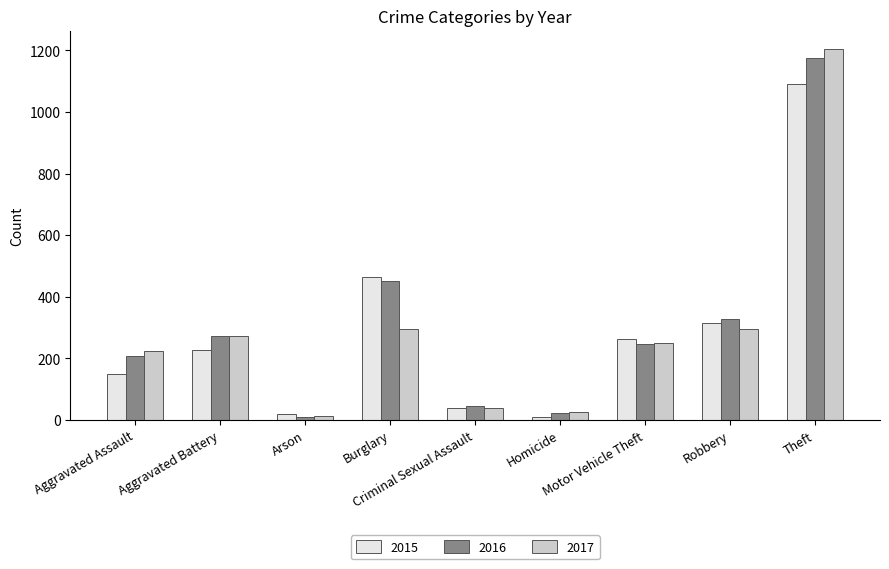

Read the 2015 value at Burglary.

463